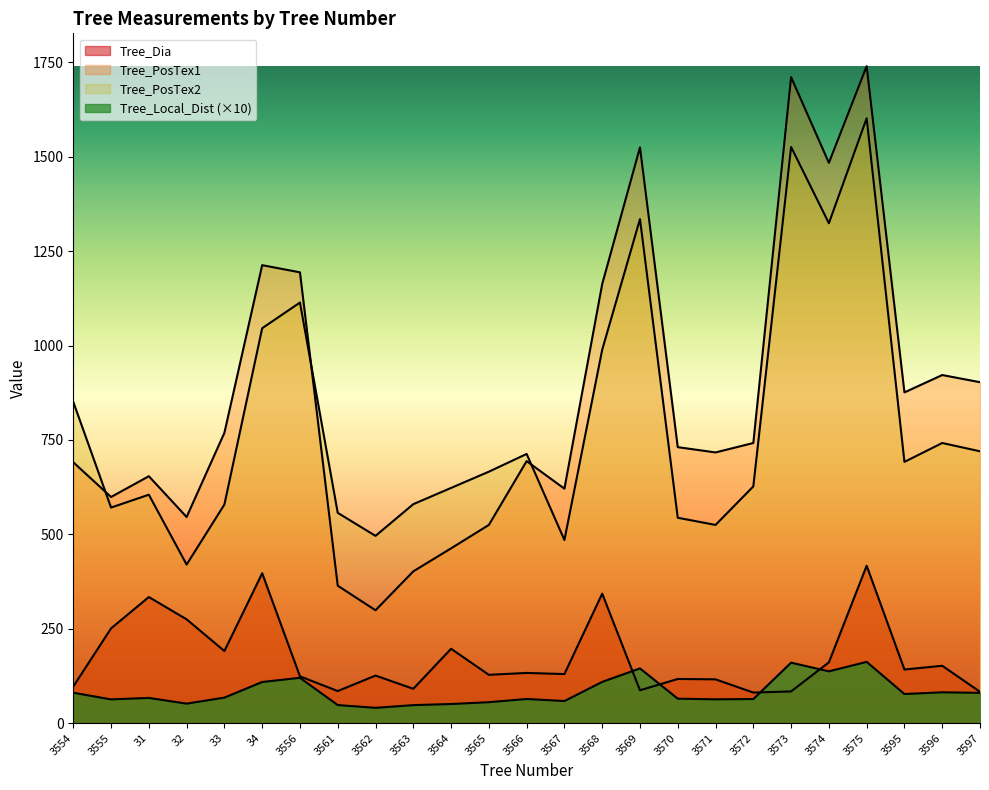

List the series in order of their peak value, highest first.

Tree_PosTex1, Tree_PosTex2, Tree_Dia, Tree_Local_Dist